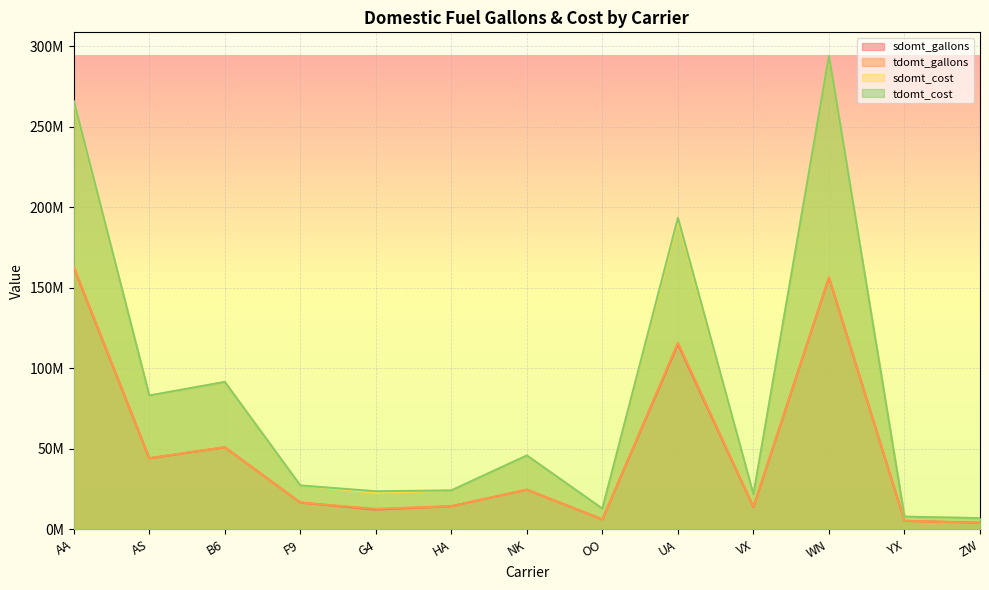

How many lines are shown in the chart?

4